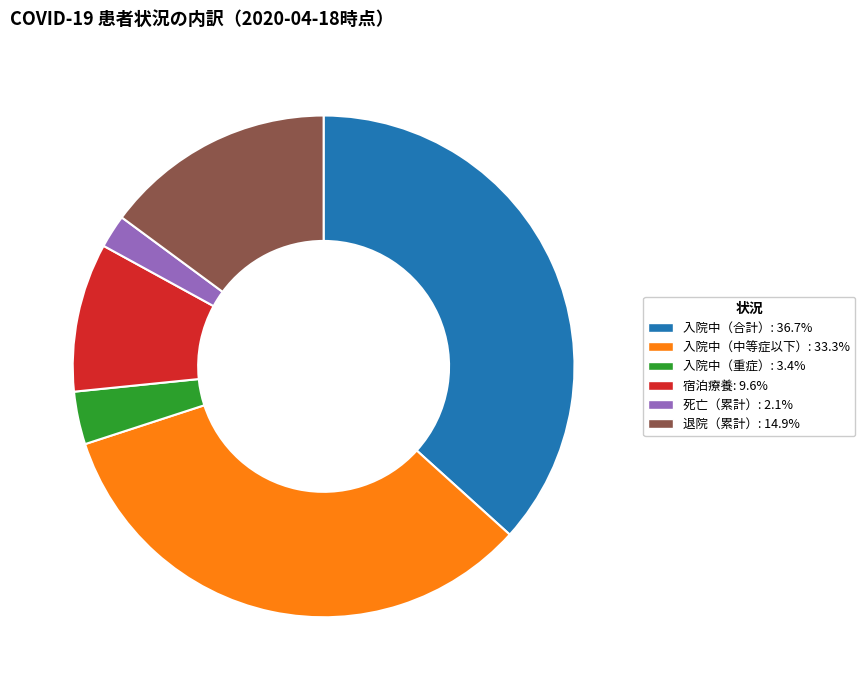

Which has a higher value, 入院中（中等症以下） or 退院（累計）?

入院中（中等症以下）